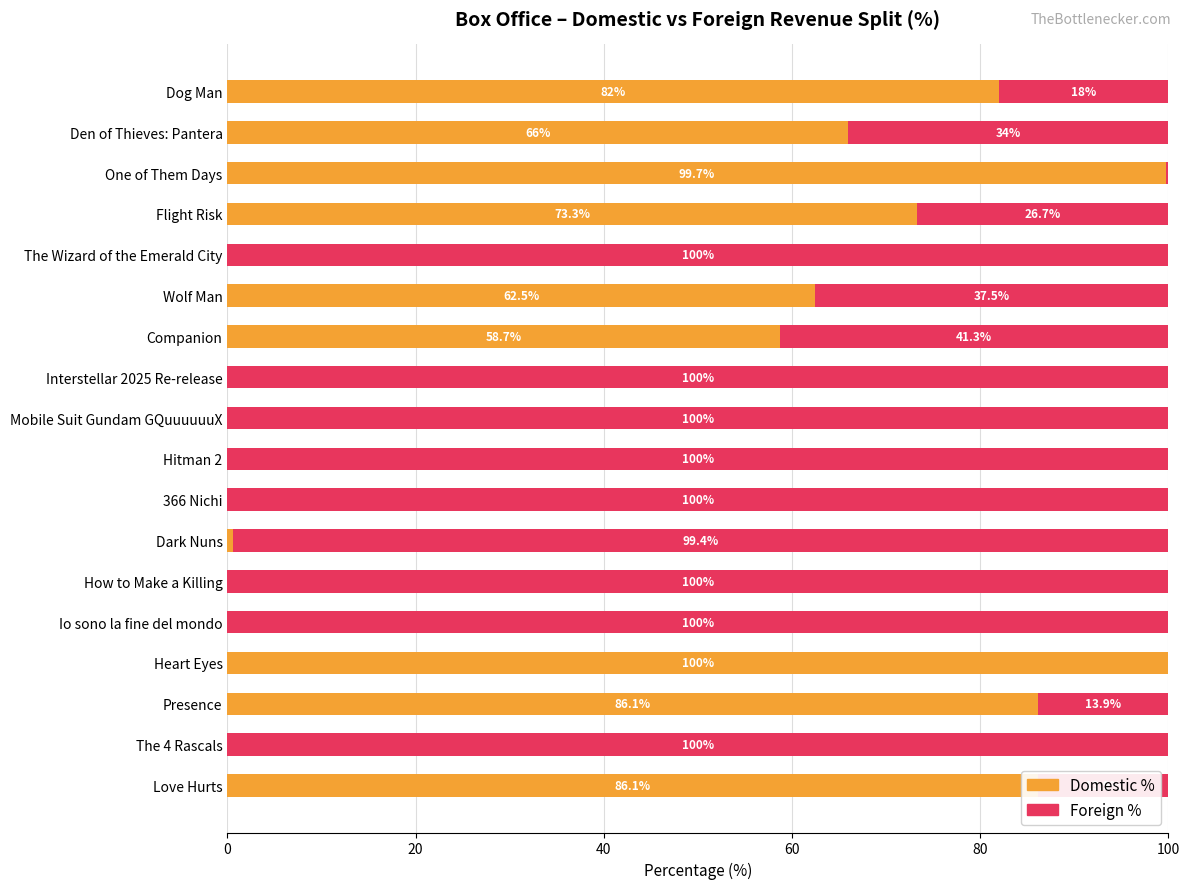

At which label is Domestic % closest to 50?

Companion